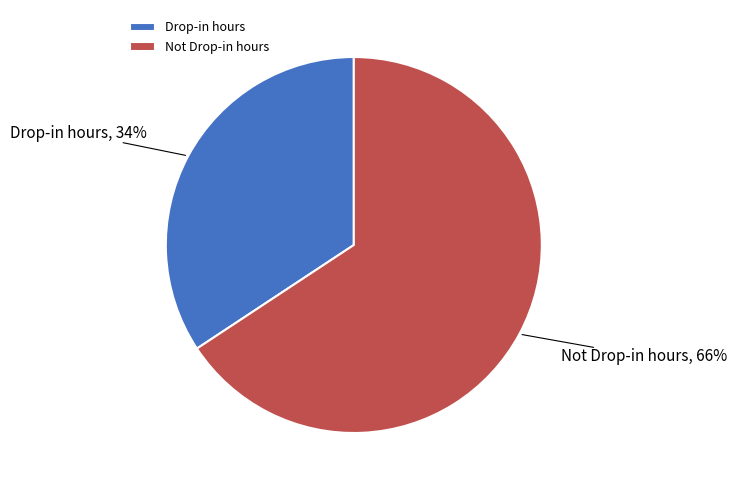

Rank the categories by value from highest to lowest.

Not Drop-in hours, Drop-in hours